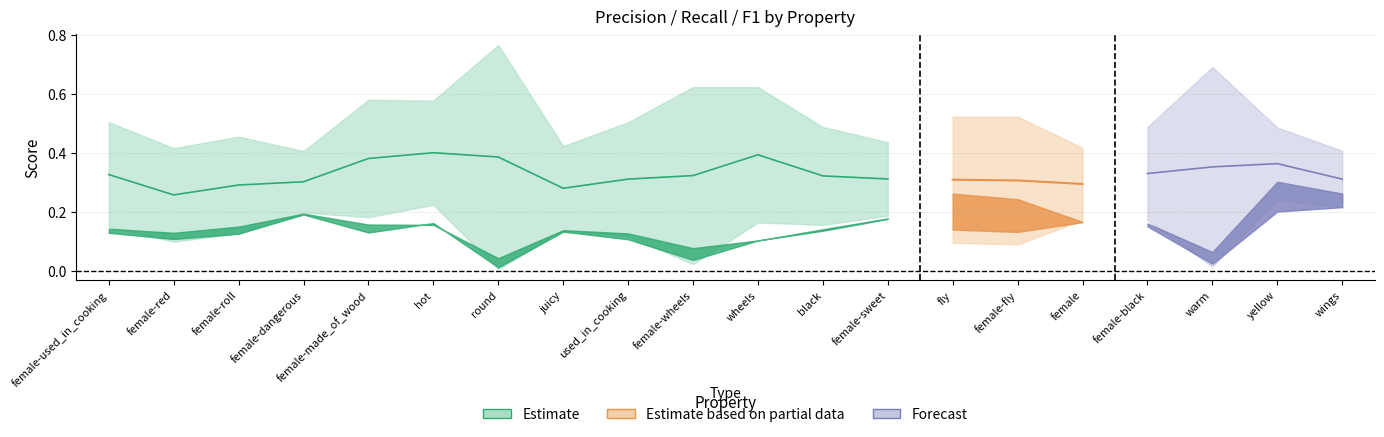

The value of p at yellow is 0.1. True or false?

False